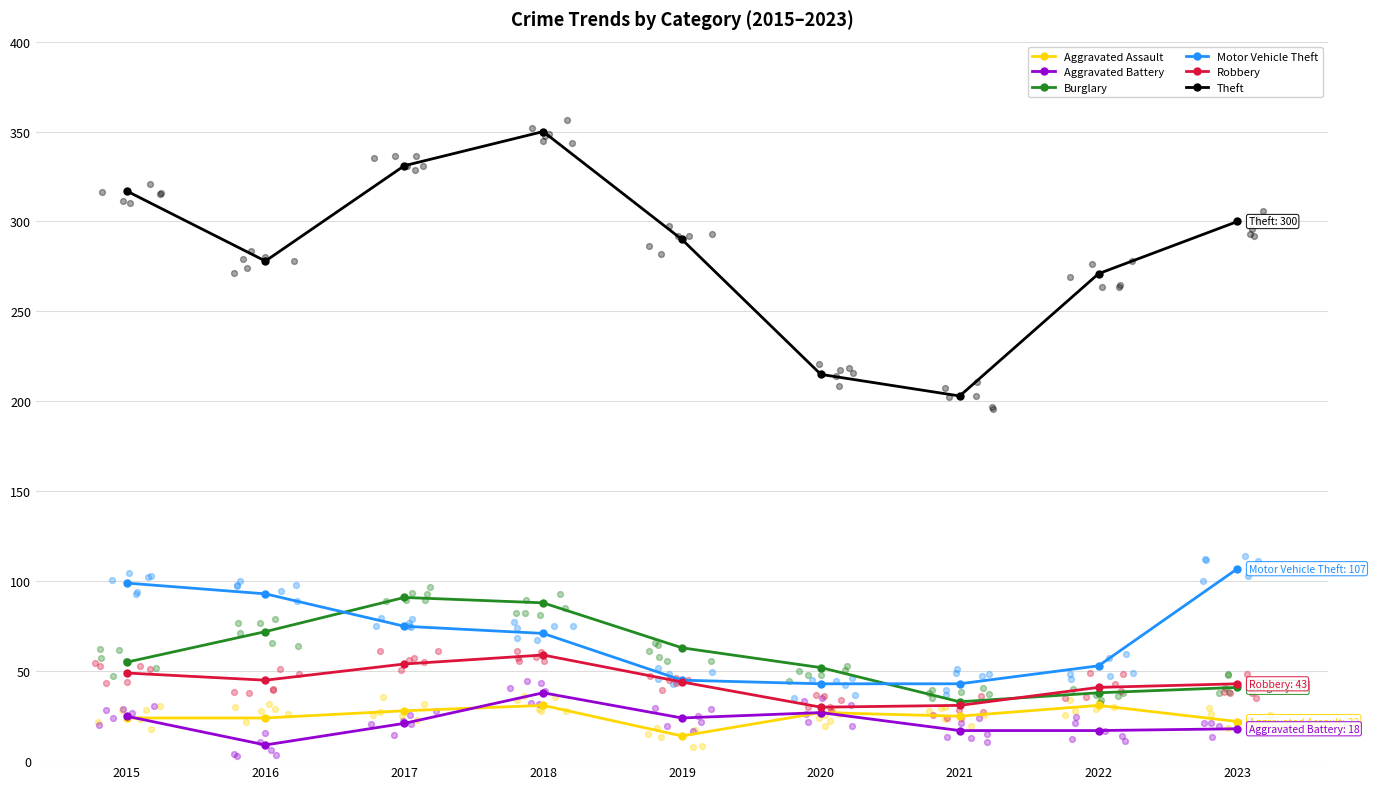

Which series has the widest spread of Y values?

Theft